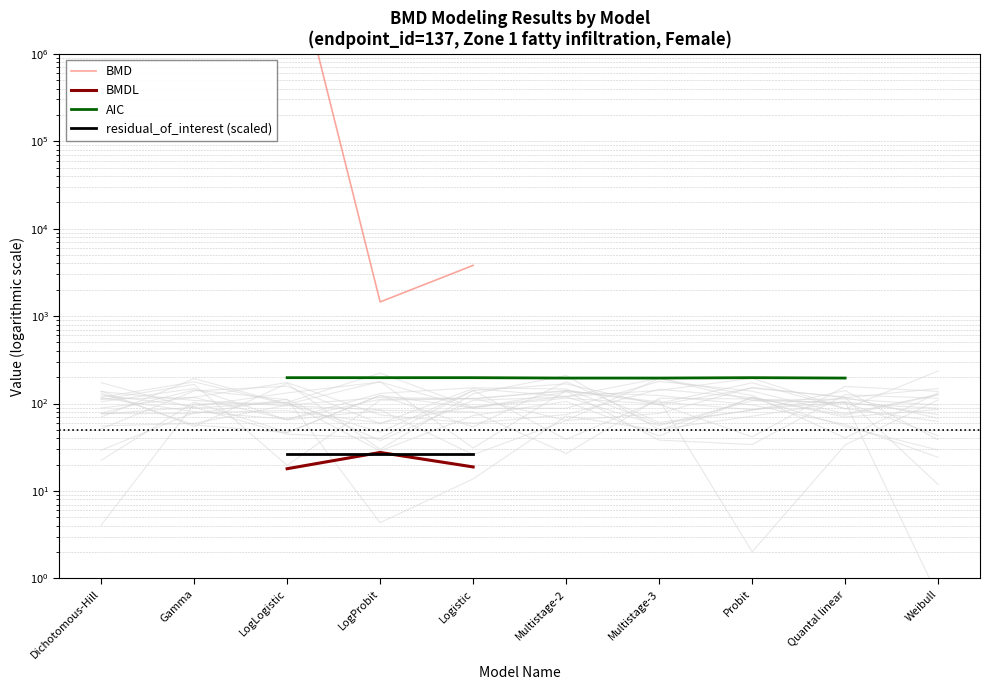

What is the smallest value displayed?

18.0